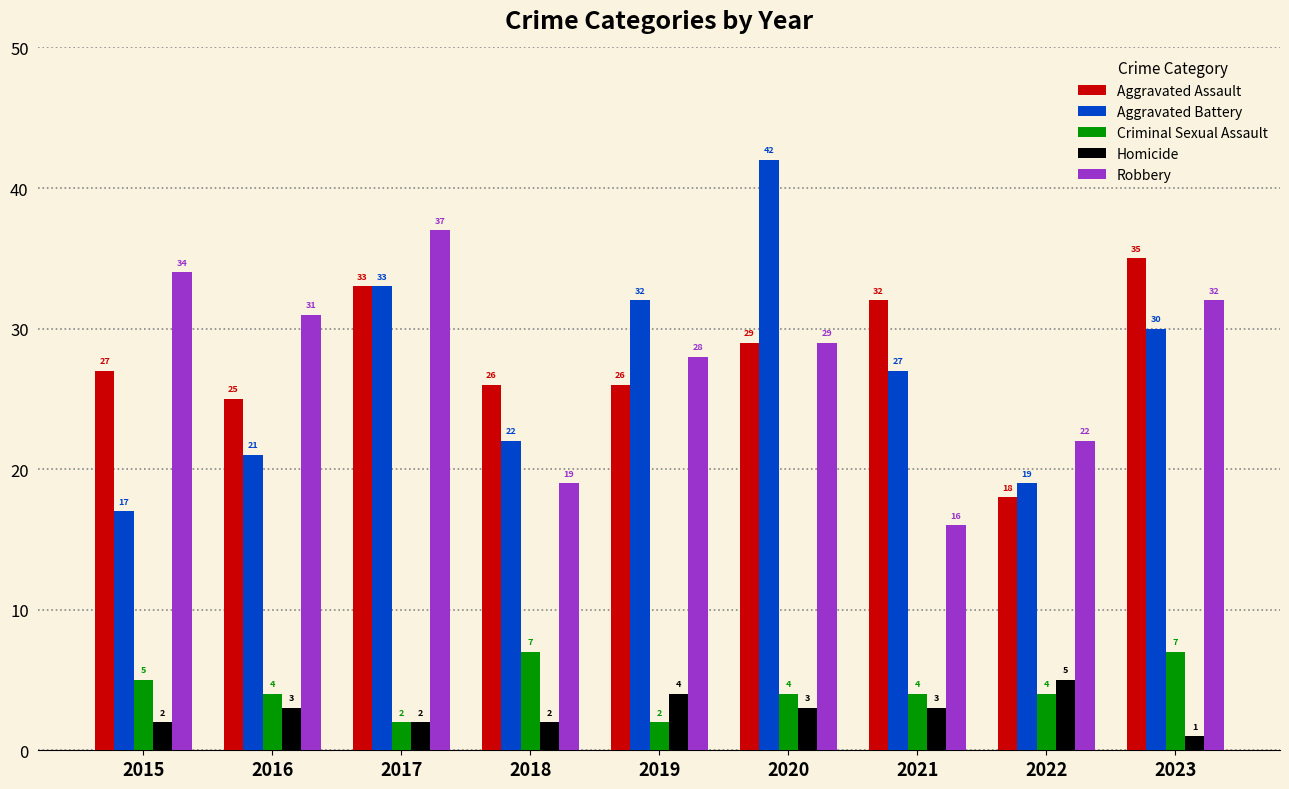

Which series changed the most between 2021 and 2023?

Robbery